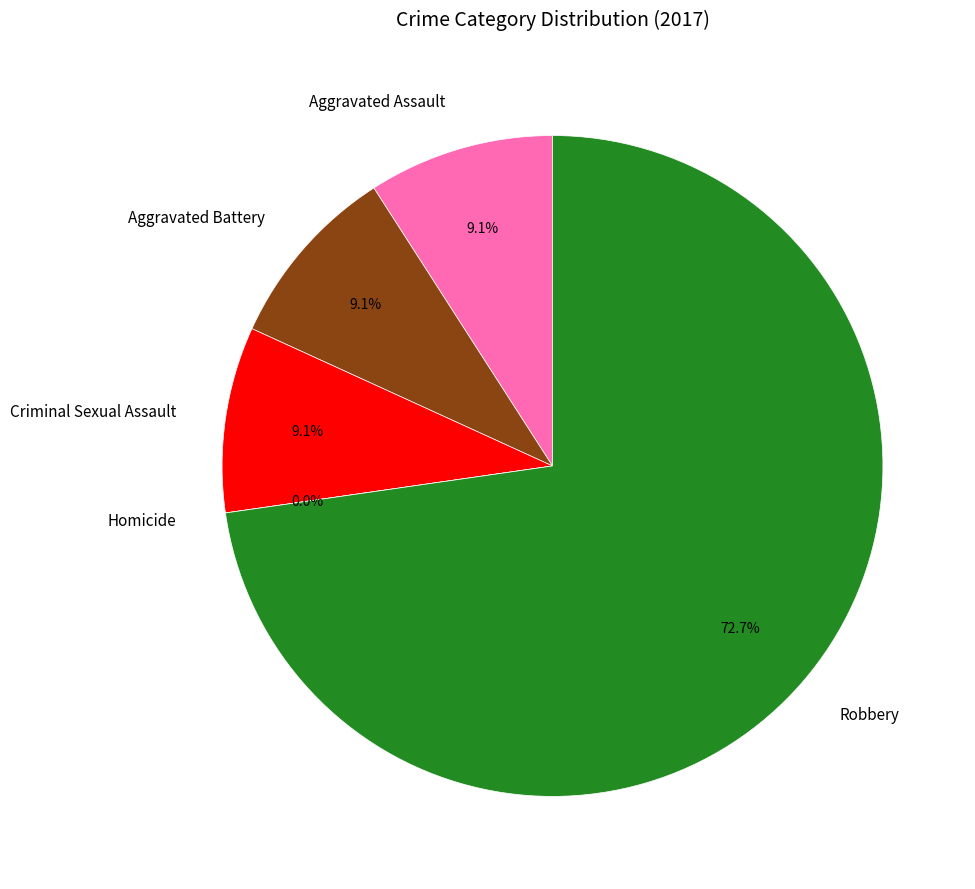

What is the ratio of the value at Aggravated Assault to the value at Criminal Sexual Assault?

1.0